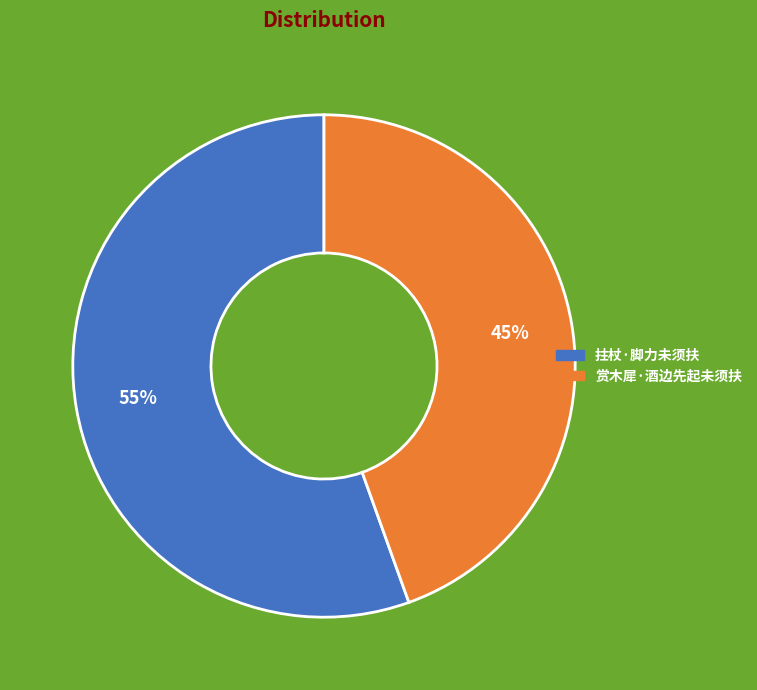

What is the smallest slice in the pie chart?

赏木犀·酒边先起未须扶